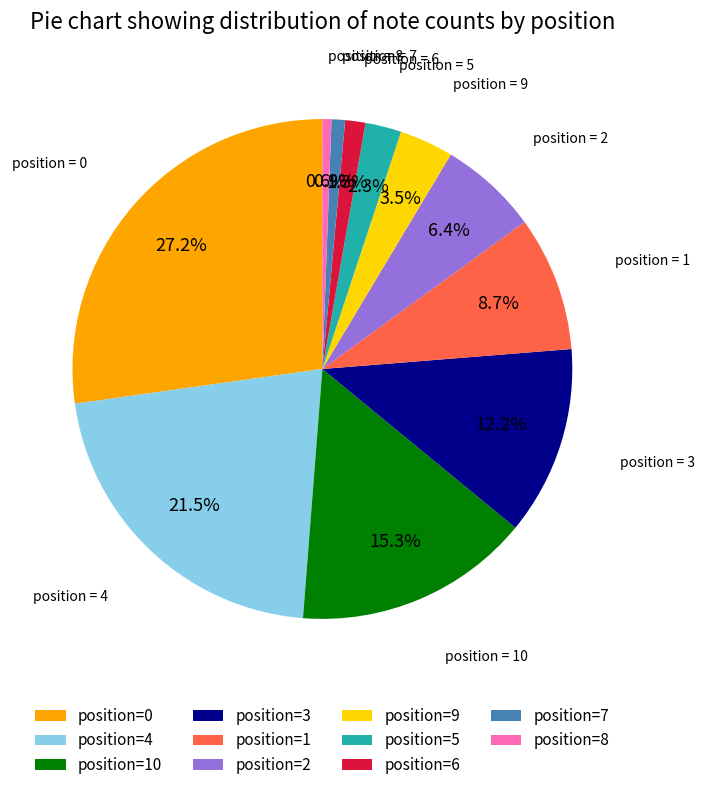

Approximately how many times larger is the value at position=2 compared to position=3?

0.5